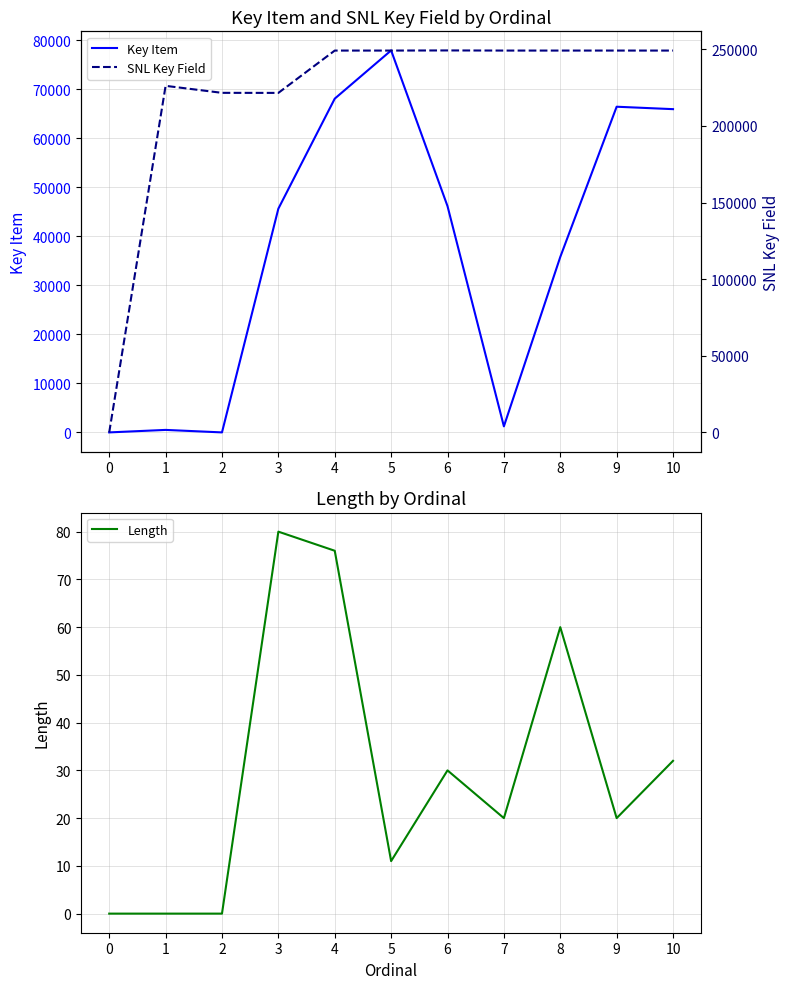

Which series has the largest total across all categories?

SNL Key Field